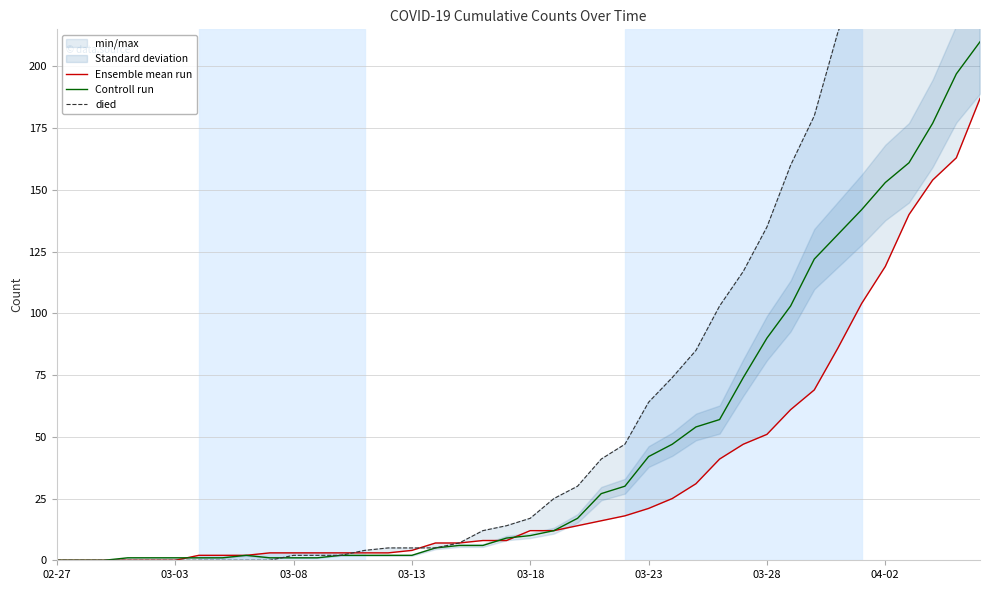

How many times do Ensemble mean run and died cross each other?

2